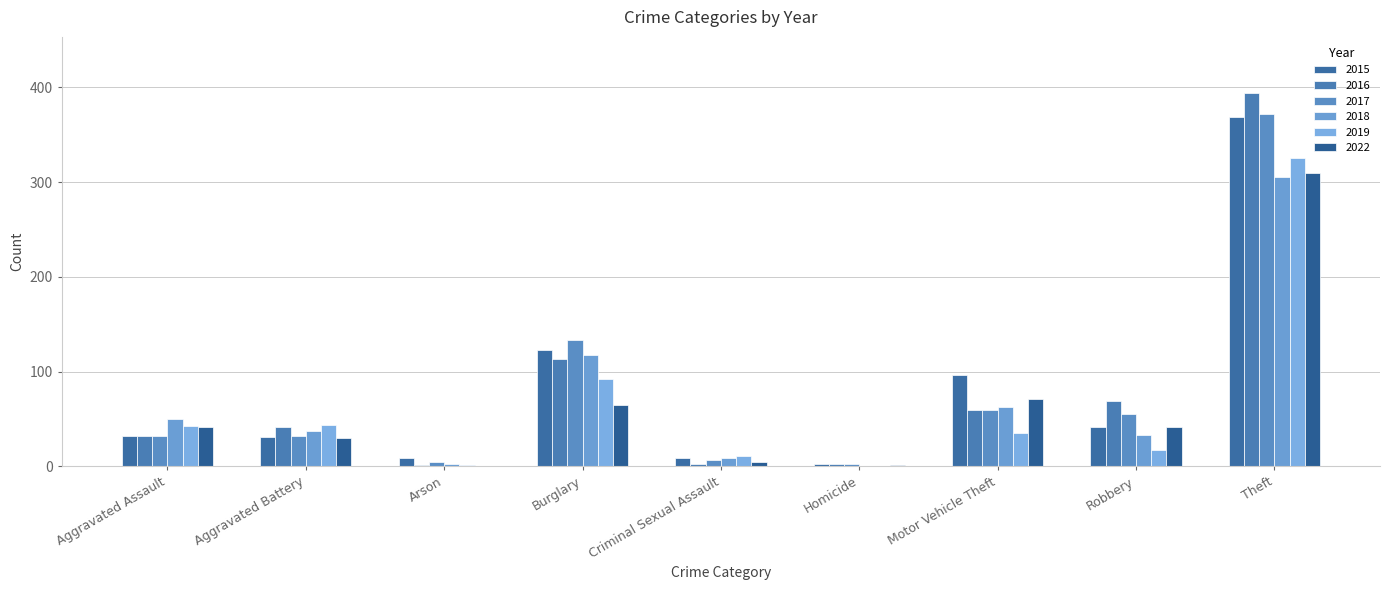

How many distinct data groups are displayed?

6